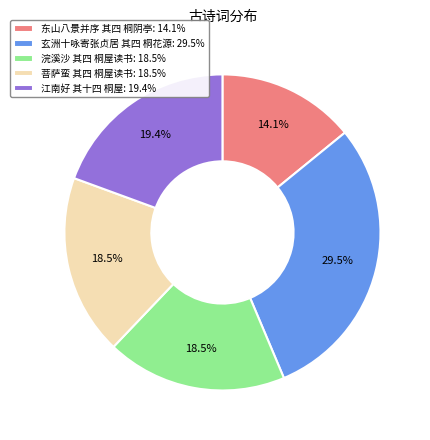

True or false: 江南好 其十四 桐屋 accounts for 19% of the total.

True